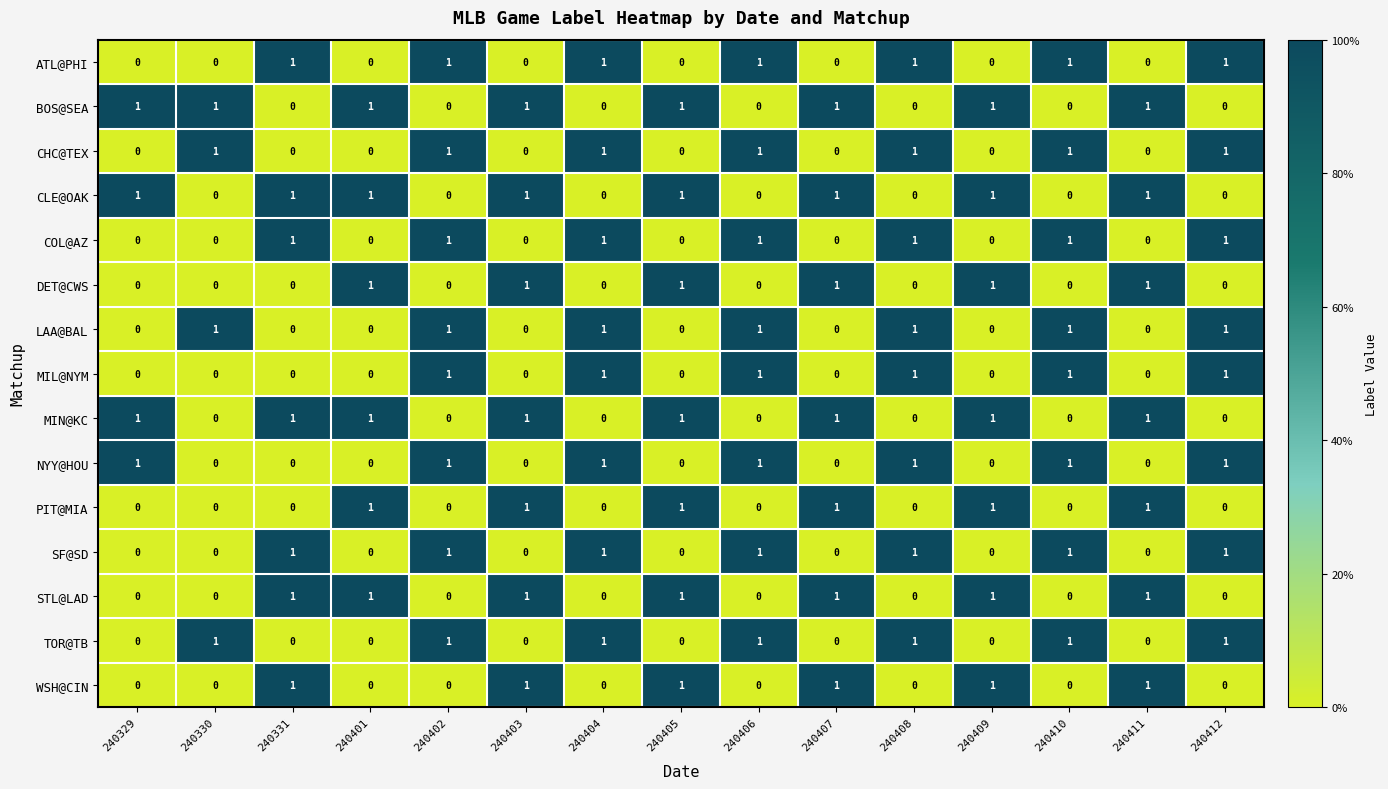

What is the sum of all SF@SD values?

7